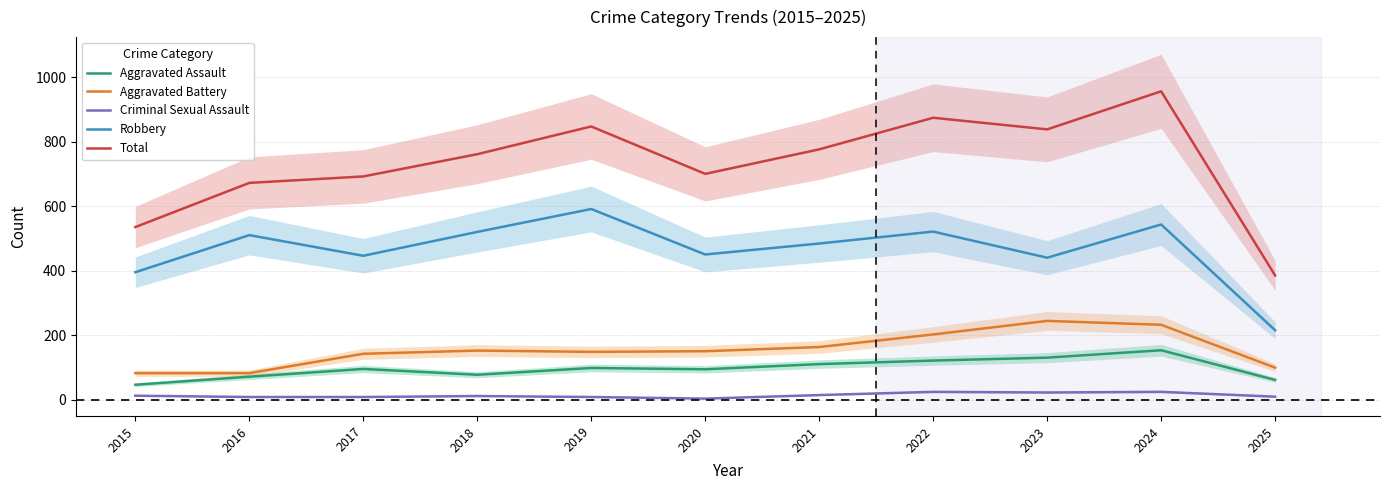

True or false: Aggravated Assault and Robbery cross at least once.

False